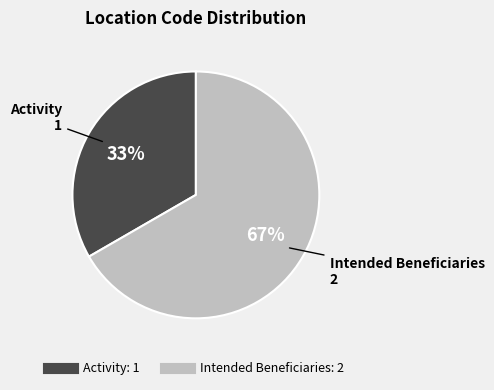

How many slices are in this pie chart?

2